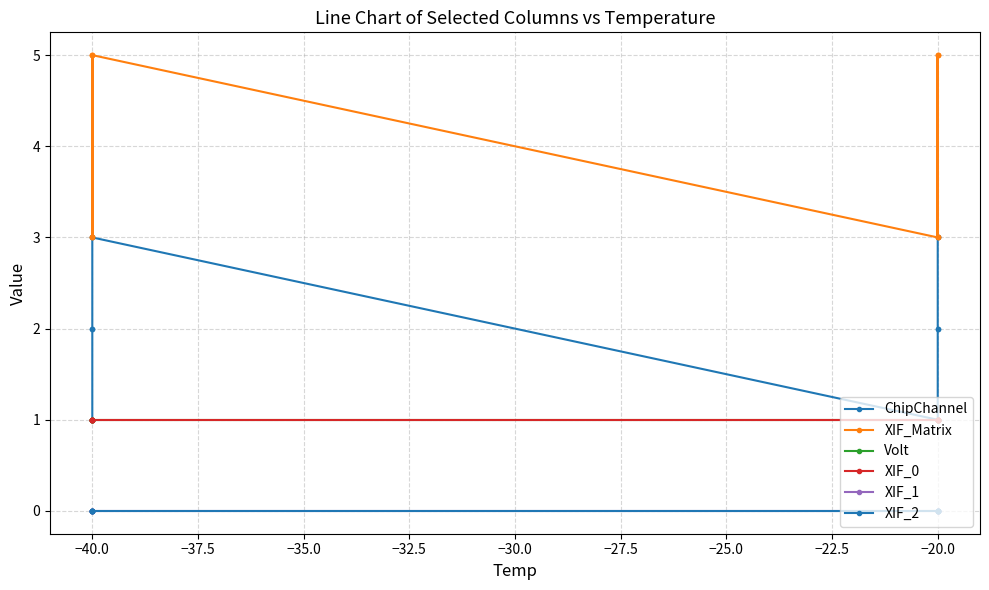

How many distinct data groups are displayed?

6